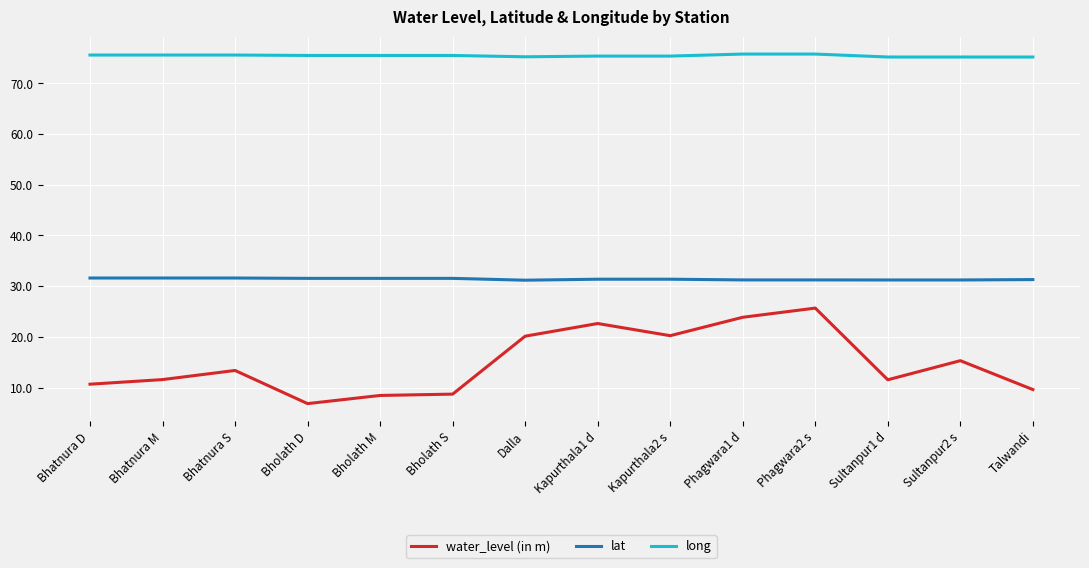

The lat series shows 31.5 at Bholath M. True or false?

True